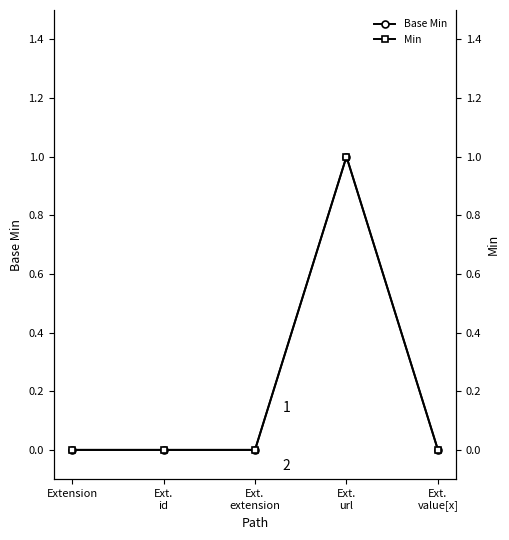

At which label does Base Min reach its minimum?

Extension